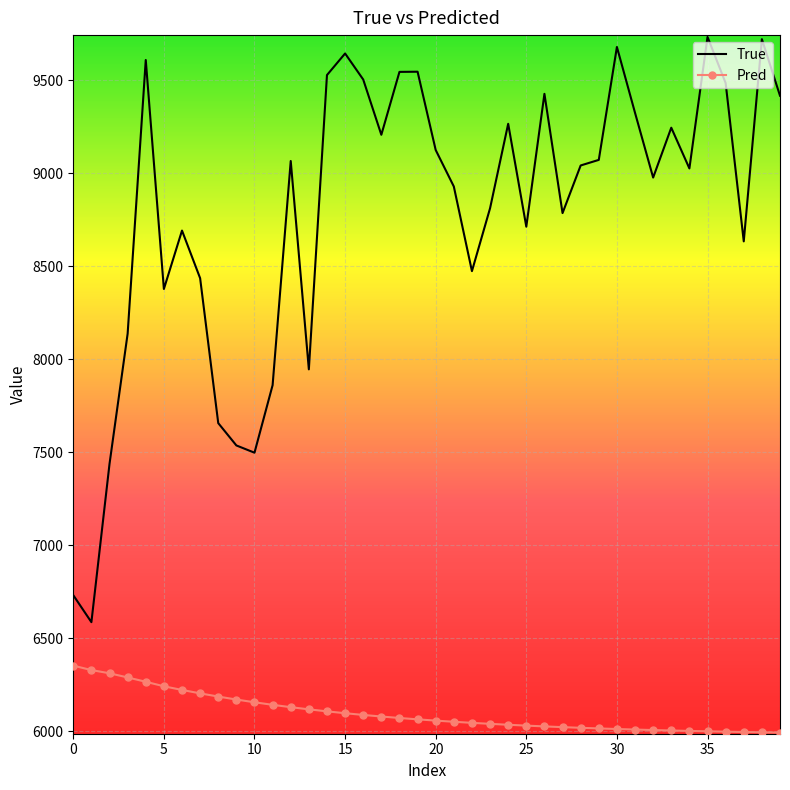

Which series has the largest total across all categories?

True